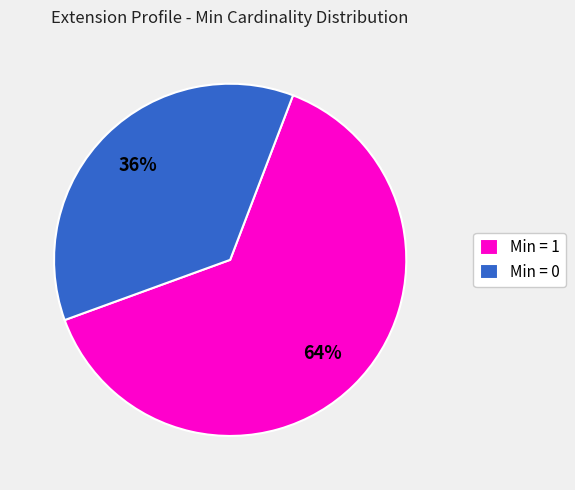

What percentage is the Min = 1 slice, to the nearest percent?

64%